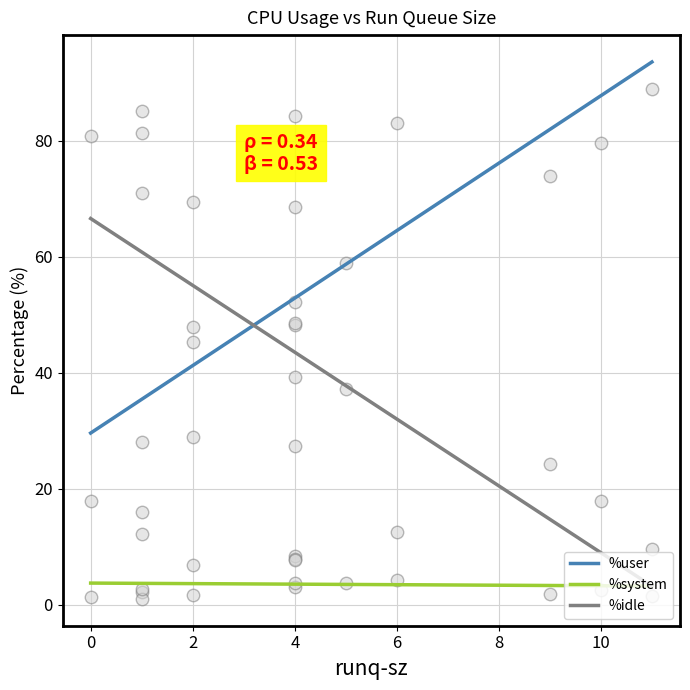

What are all the series names shown in the legend?

%user, %system, %idle